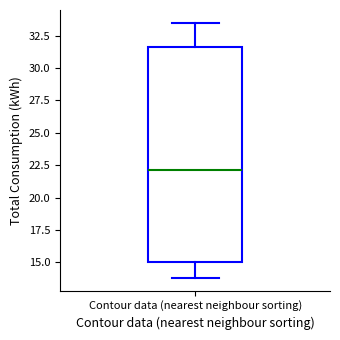

Where does the lower whisker of the box for Contour data (nearest neighbour sorting) end on the y-axis? The values are not printed on the chart, so give them approximately, as read against the axis.

14.0